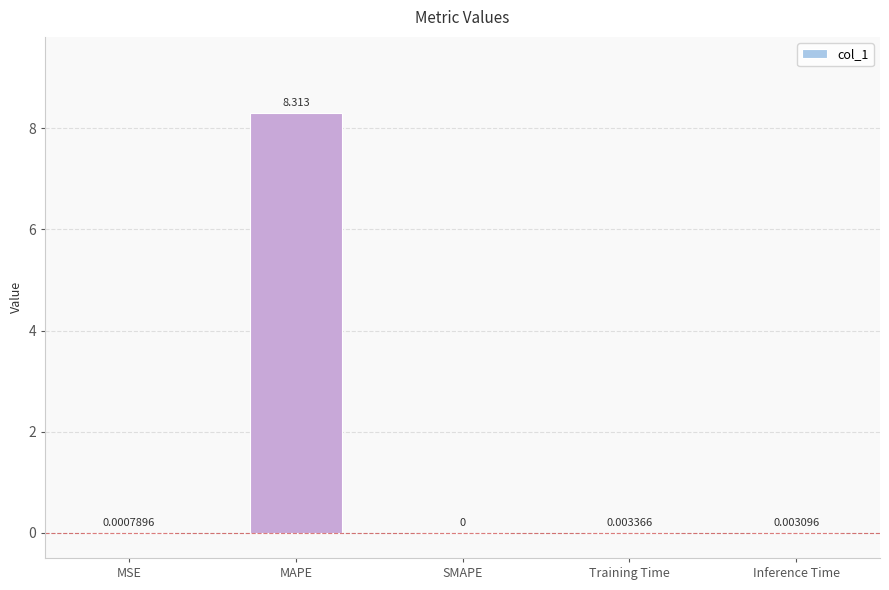

What is the sum of all values?

8.3